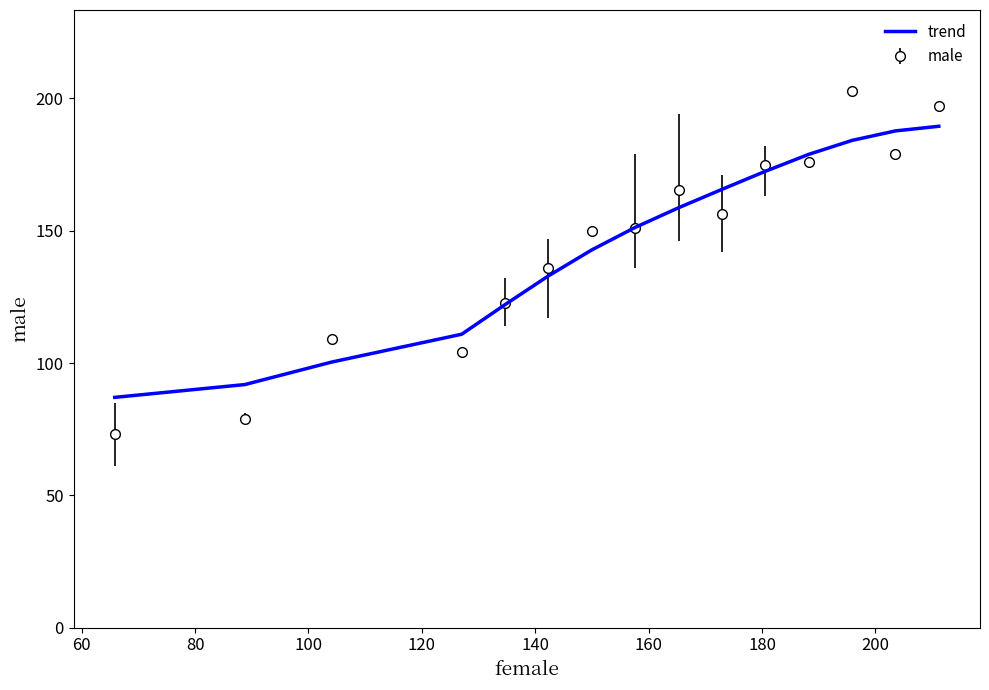

Rank the series by their maximum value, from highest to lowest.

male, trend